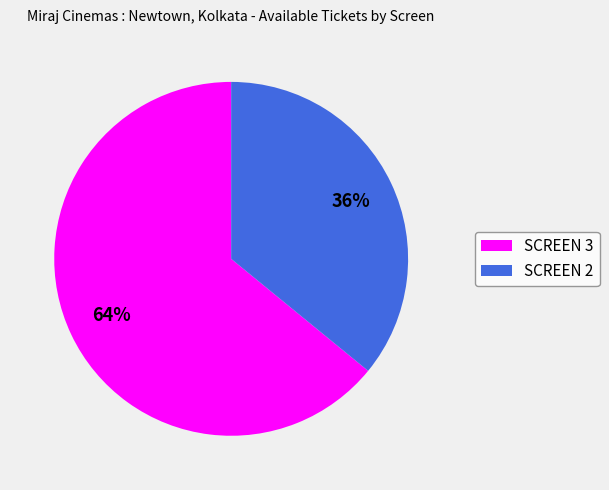

Is it true that SCREEN 3 is 64% of the pie?

True